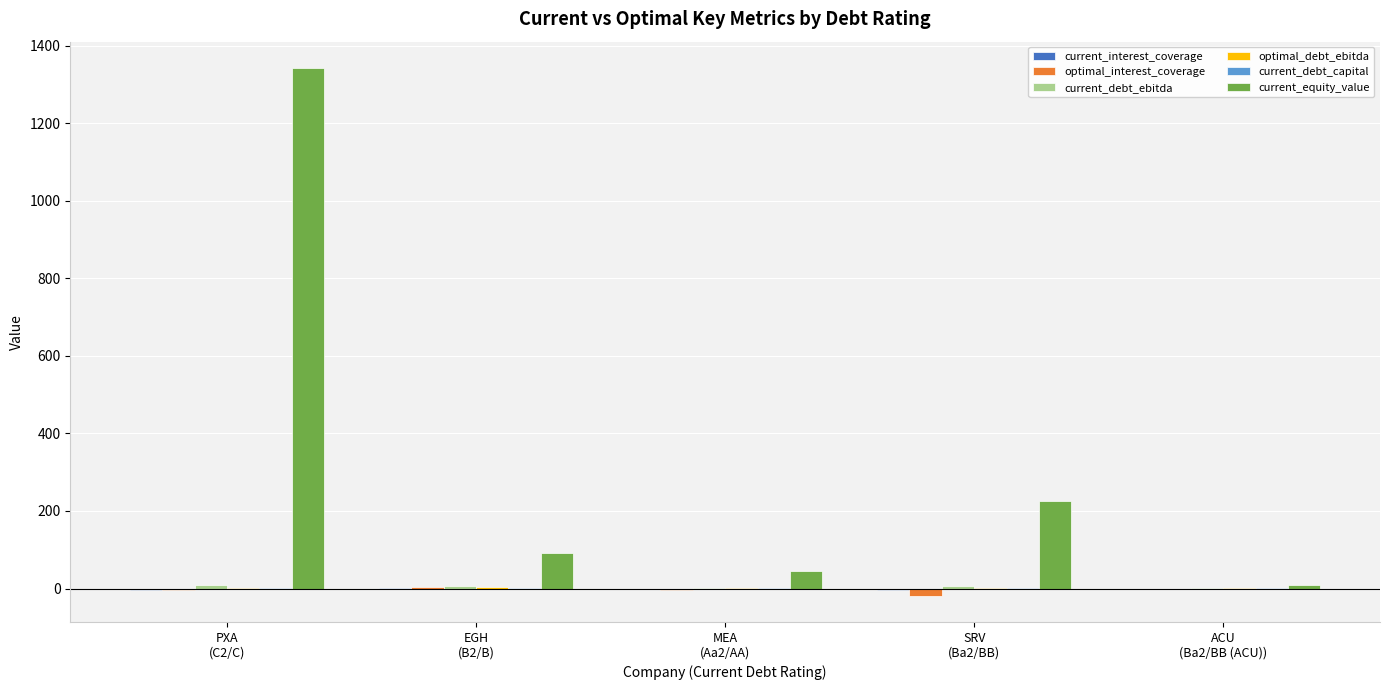

Which series has the largest total across all categories?

current_equity_value